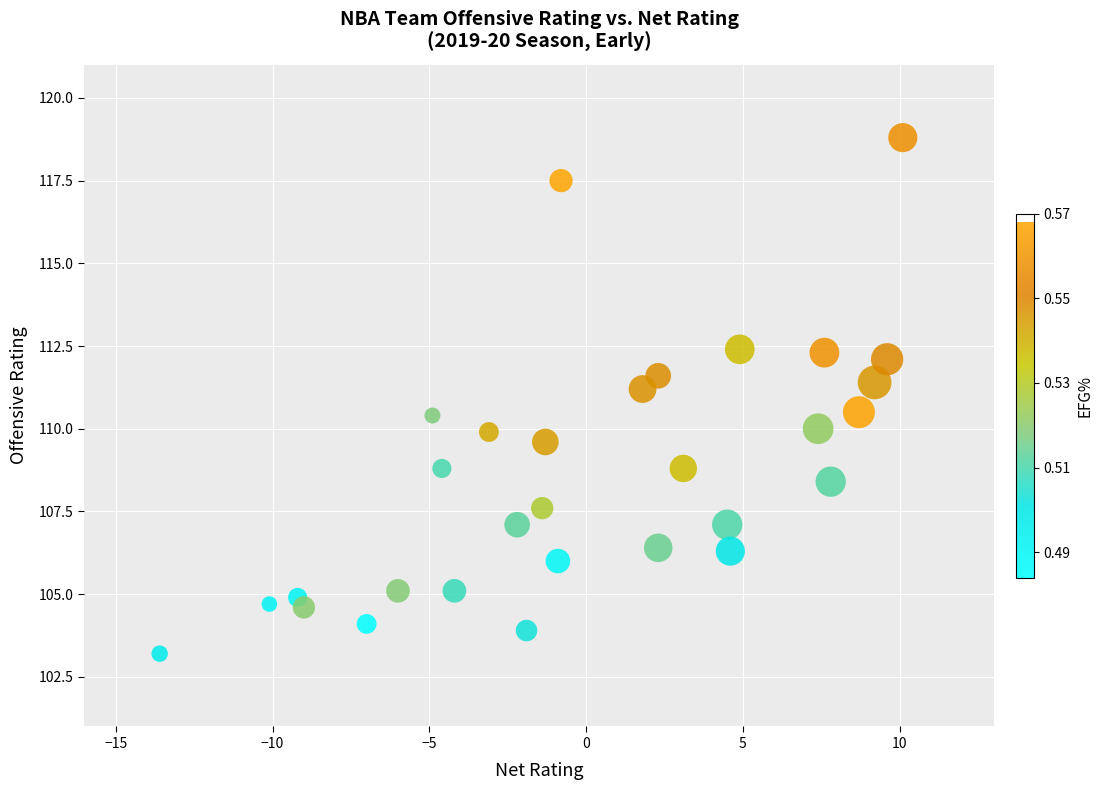

What Y value in the scatter plot is closest to 111?

111.2